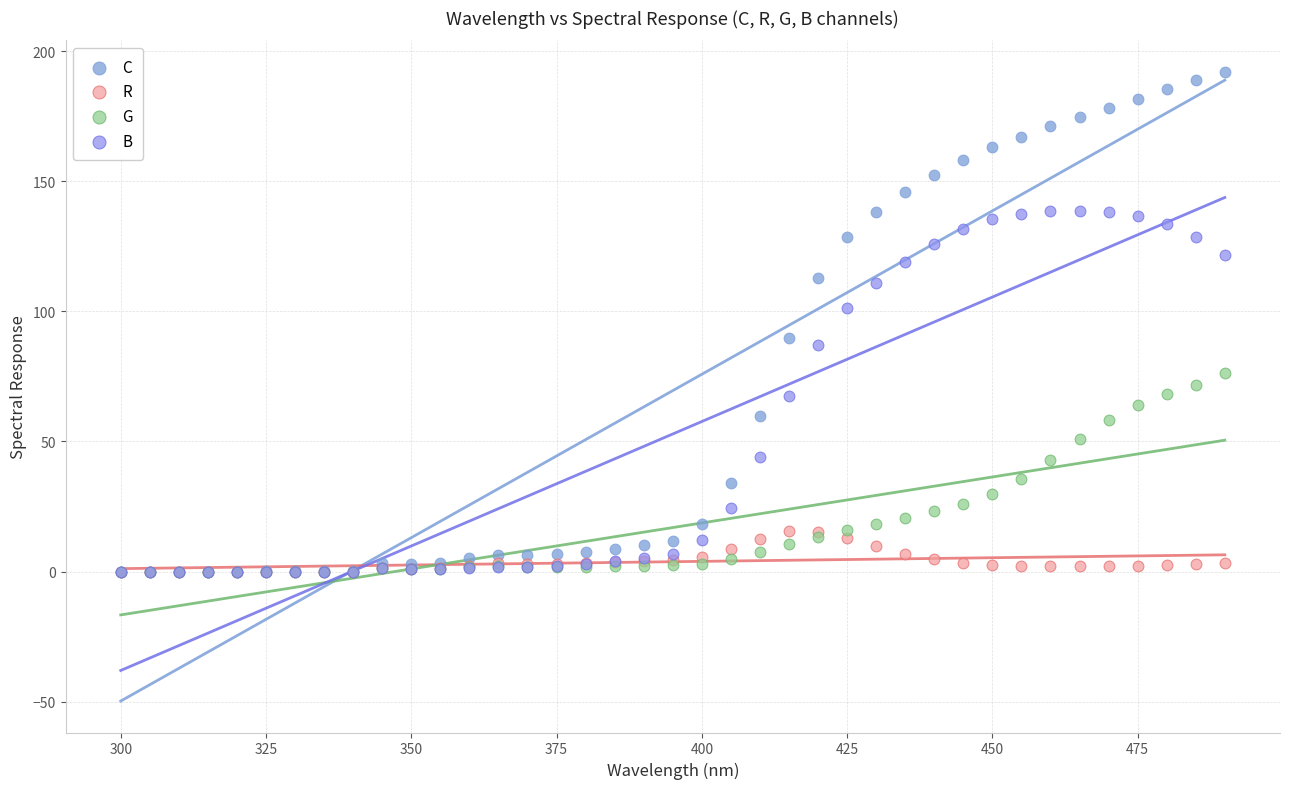

Which series has the widest spread of Y values?

C